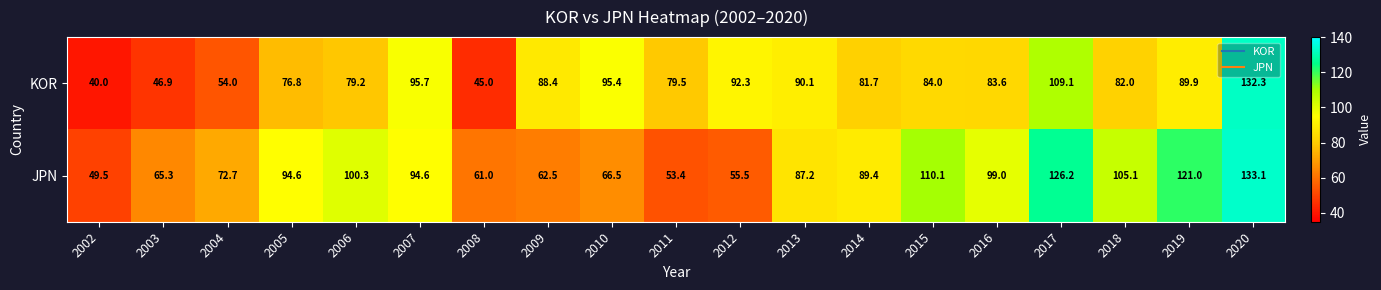

True or false: JPN has a value of 133.1 at 2020.

True